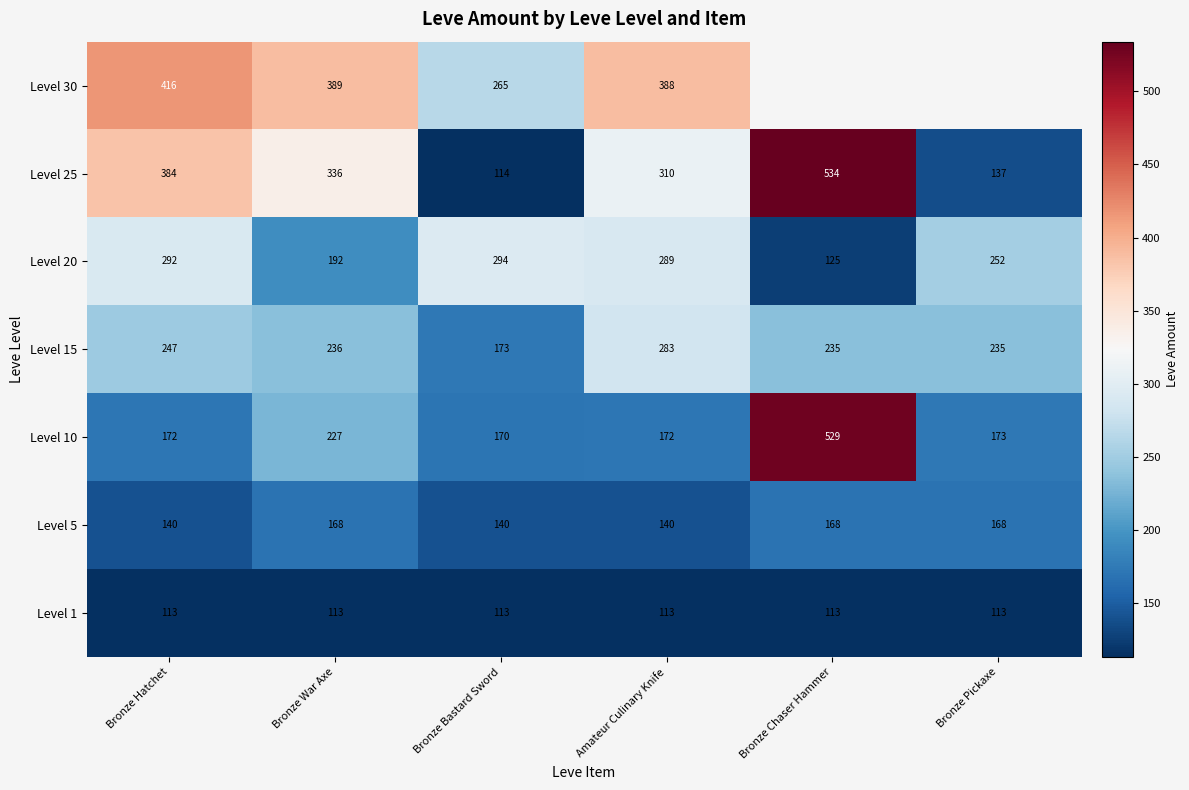

Between Bronze Hatchet and Amateur Culinary Knife, which series saw the biggest shift?

Level 25